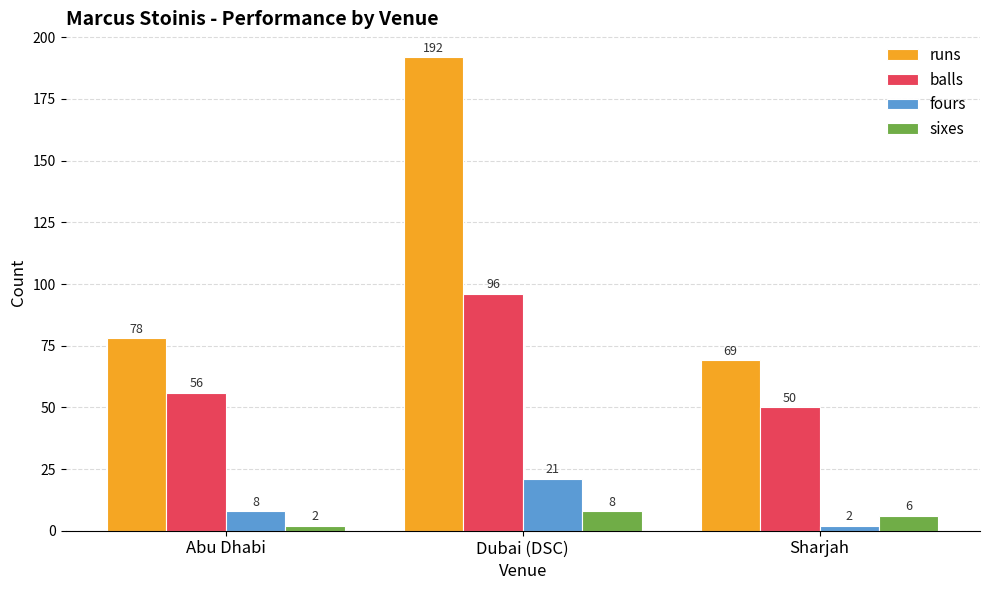

Count the sixes values in the range 2 to 8.

3